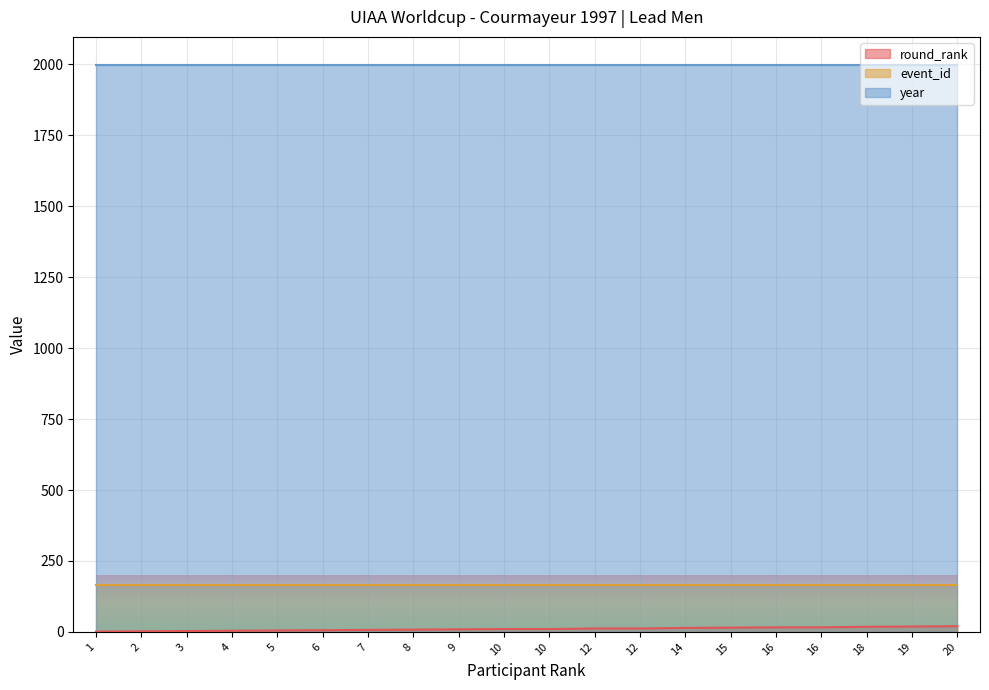

At which label does round_rank first exceed 10?

12